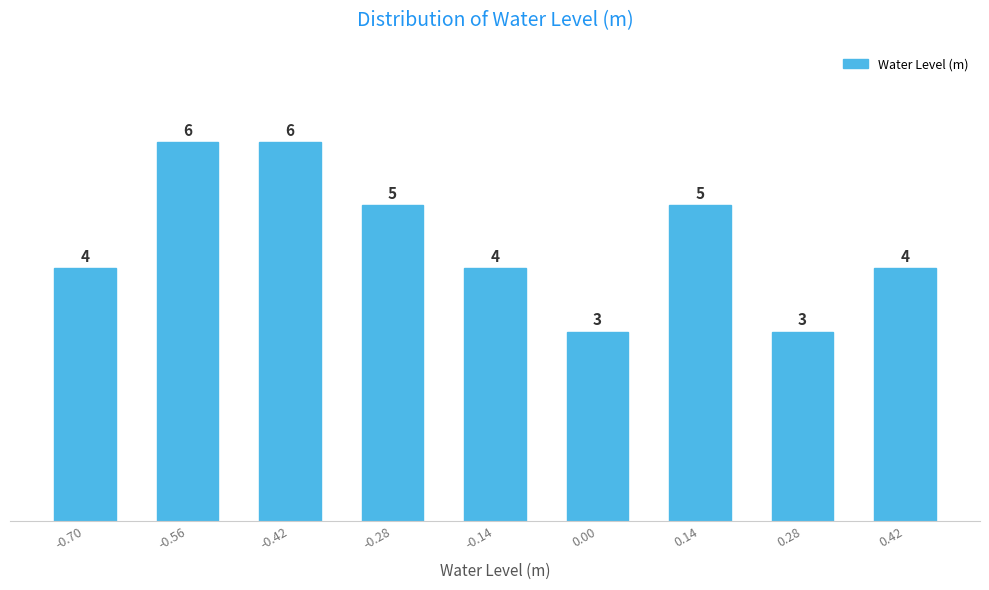

Reading right to left, list all the values displayed in this chart.

0.42=4	0.28=3	0.14=5	0.00=3	-0.14=4	-0.28=5	-0.42=6	-0.56=6	-0.70=4